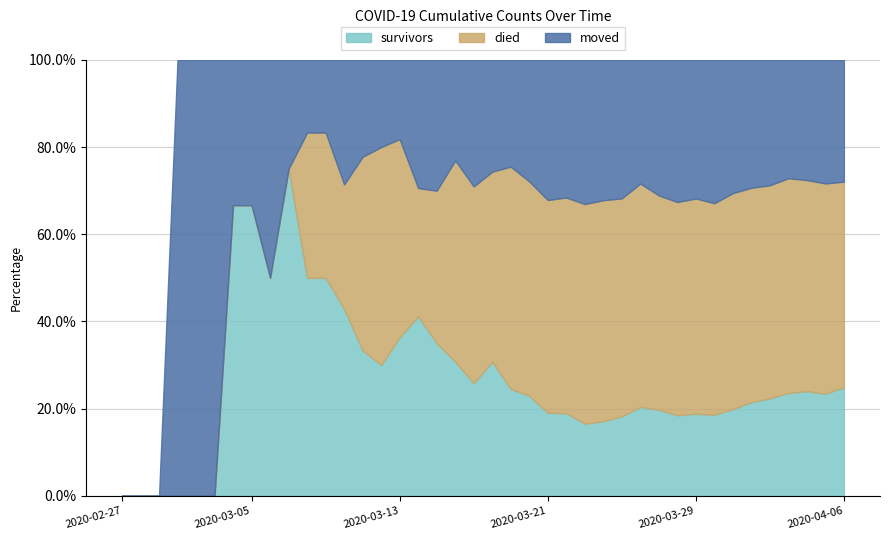

What is the sum of all moved values?

1901